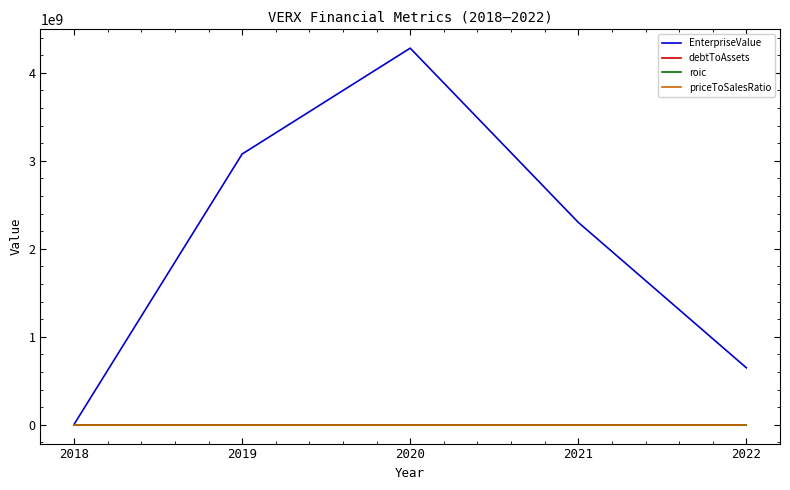

True or false: EnterpriseValue has a value of 5186442379.0 at 2019.

False